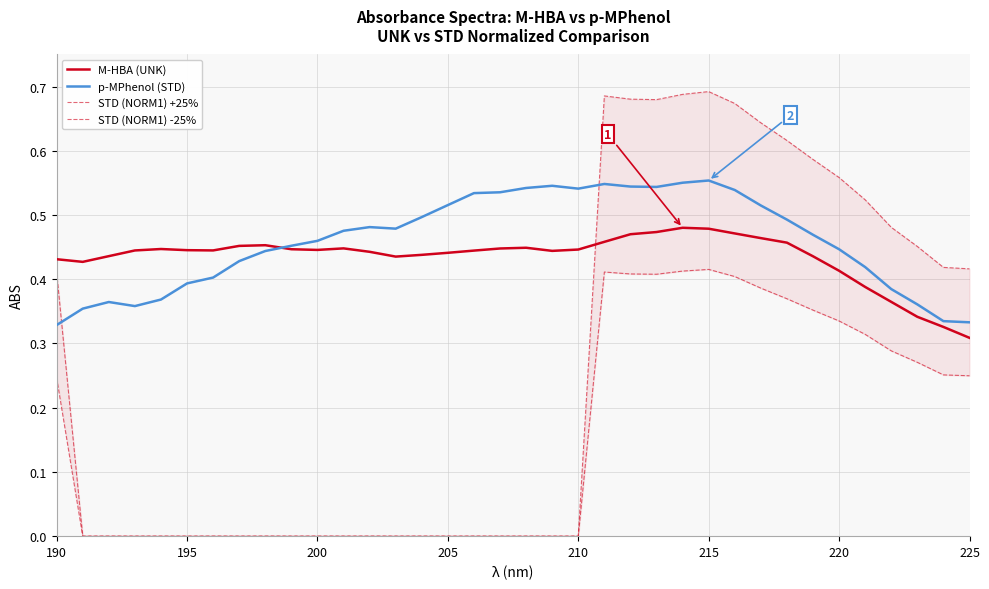

Is it true that p-MPhenol (STD) equals 0.2 at 195?

False